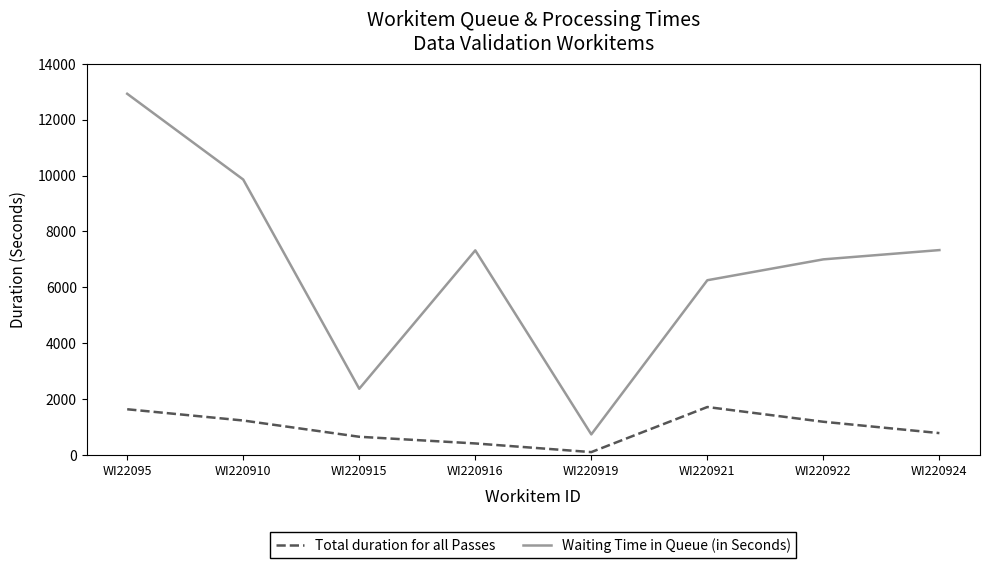

What is the difference between the Waiting Time in Queue (in Seconds) values at WI220924 and WI22095?

5597